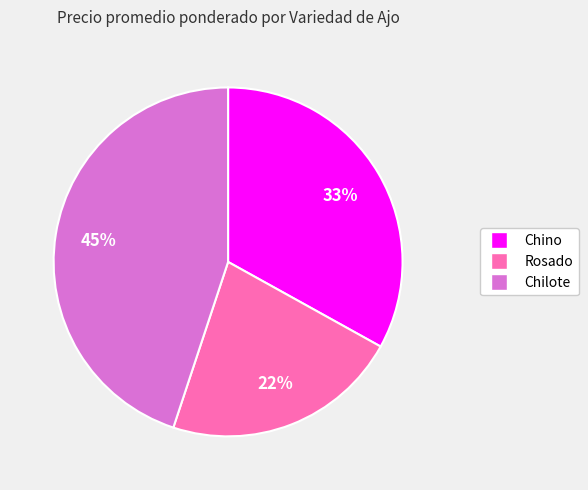

Is there a majority slice in this chart?

No